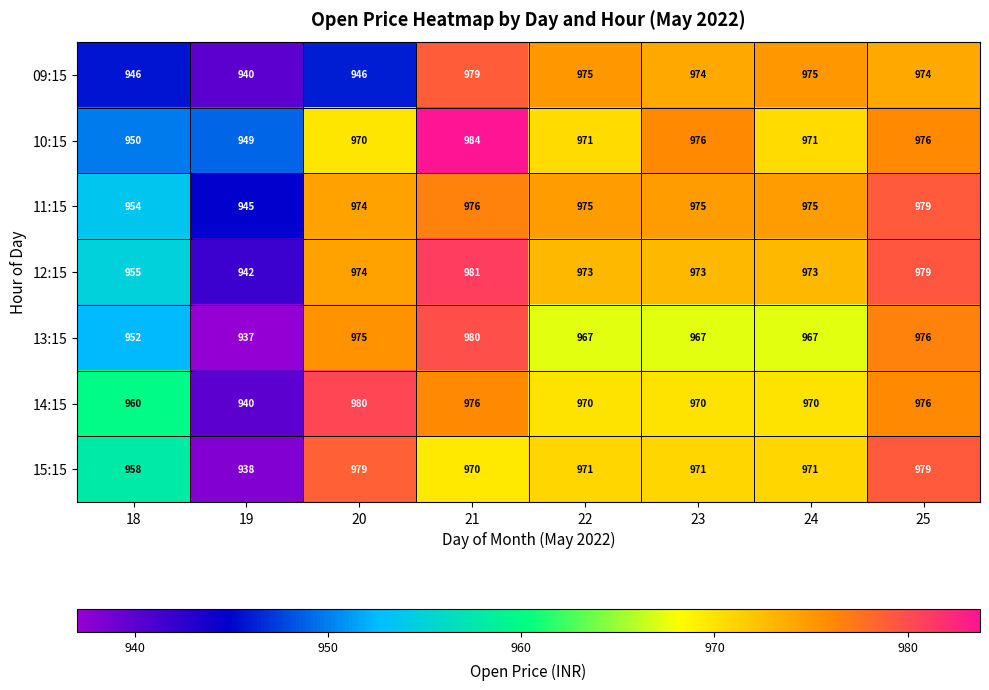

What is the smallest value displayed?

937